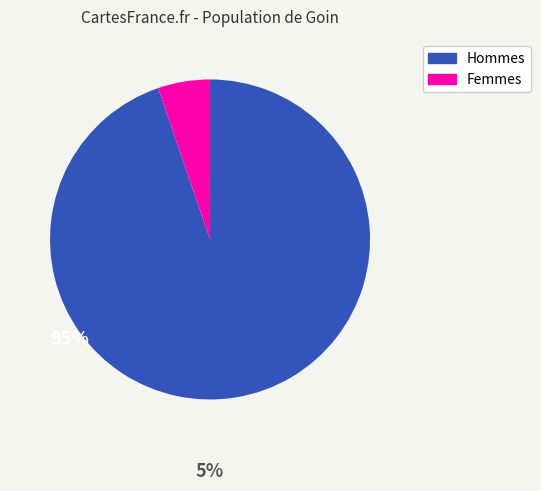

Which category has the biggest portion of the pie?

Hommes